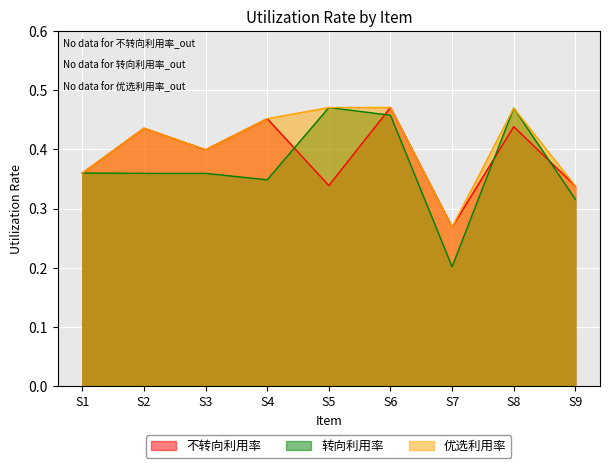

Does the chart display data point markers on the line(s)?

No